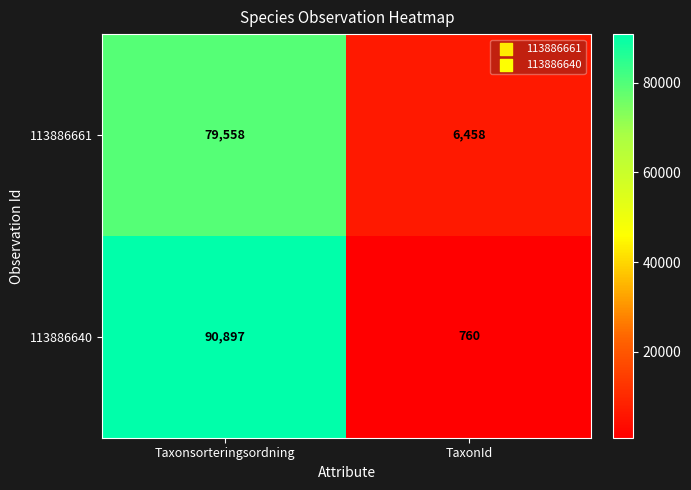

Reading right to left, list all the values displayed in this chart.

113886661: 6458	79558
113886640: 760	90897